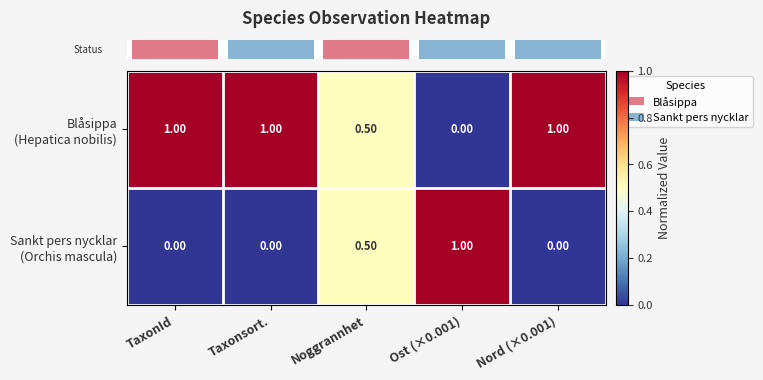

What is the difference between the highest and lowest values at Ost (×0.001)?

1.0